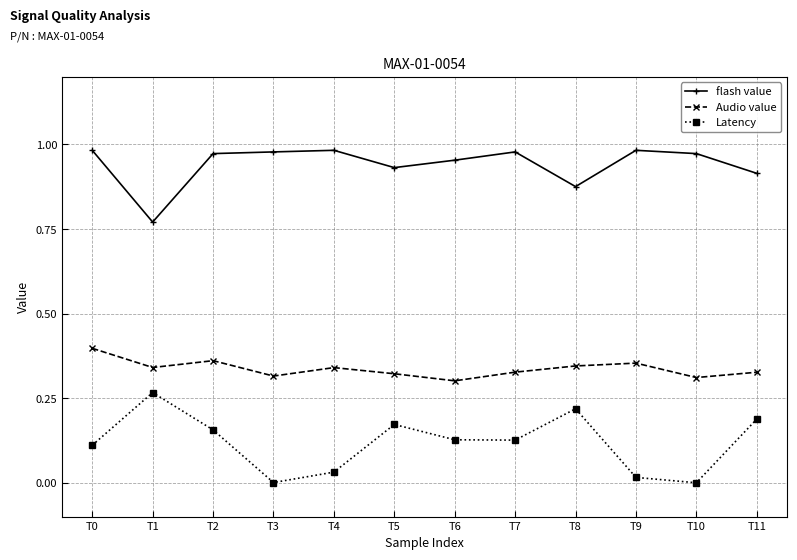

Which category has the highest value in the Latency series?

T1